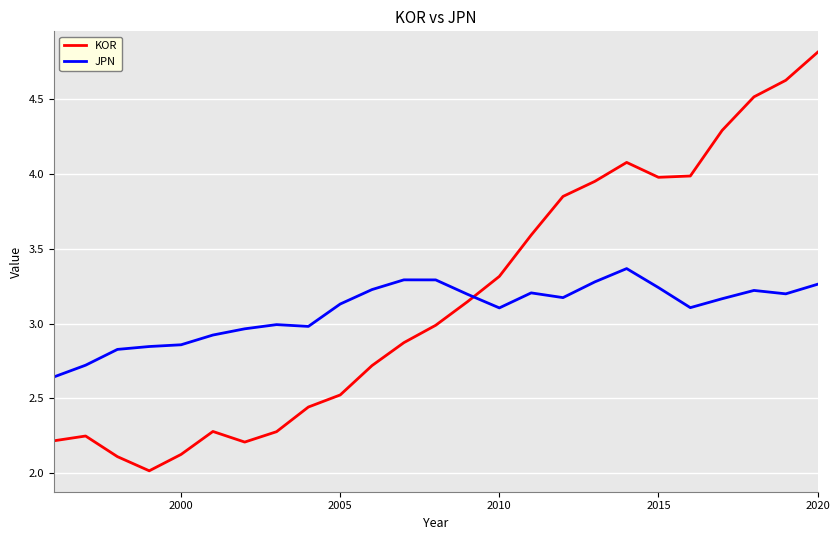

How many times do KOR and JPN cross each other?

1